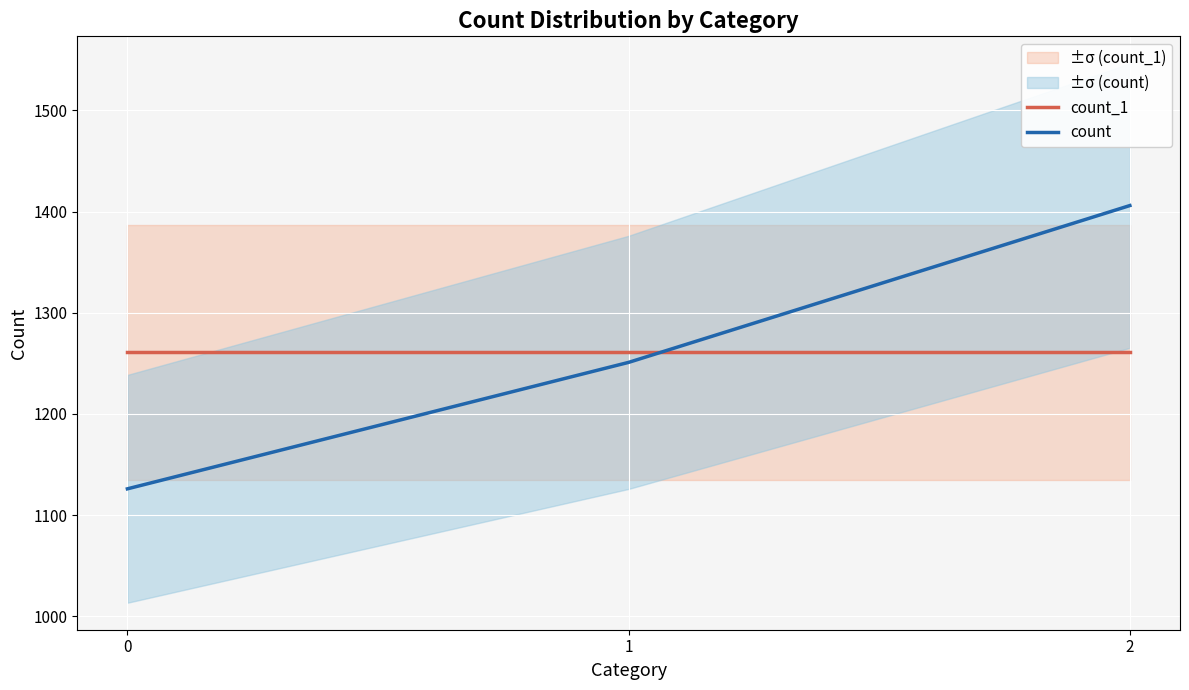

What are all the series names shown in the legend?

count_1, count